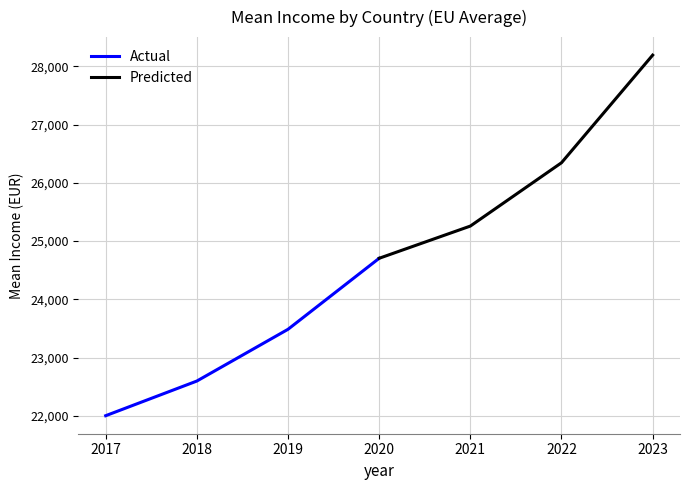

What is the difference between the Predicted values at 2020 and 2021?

552.5